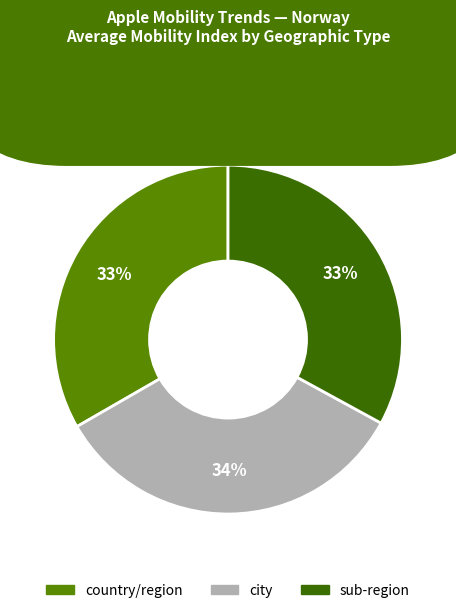

True or false: city accounts for 23% of the total.

False